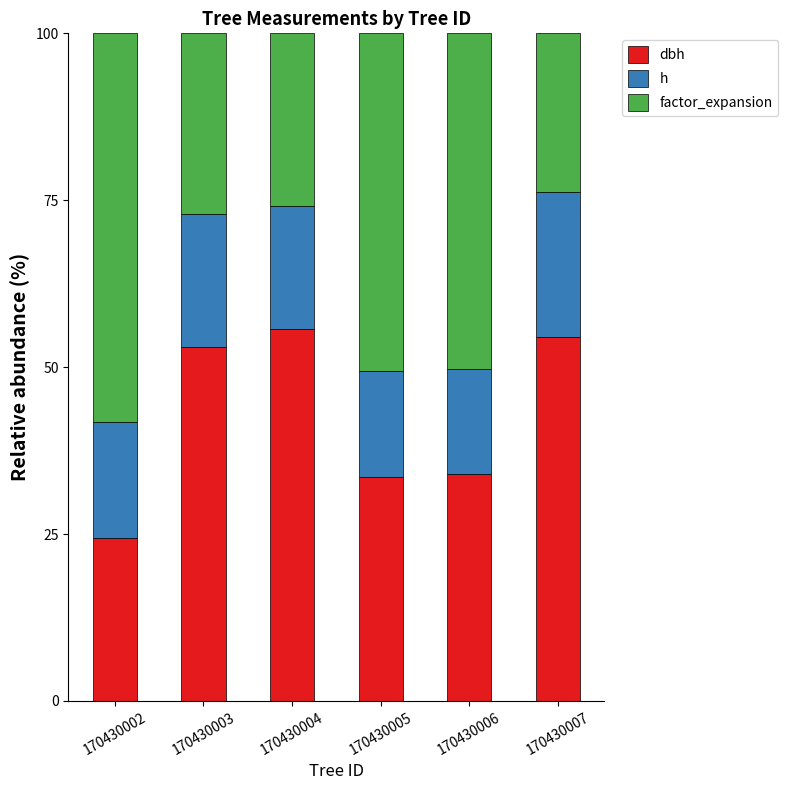

What is the total value across all series at 170430003?

100.0